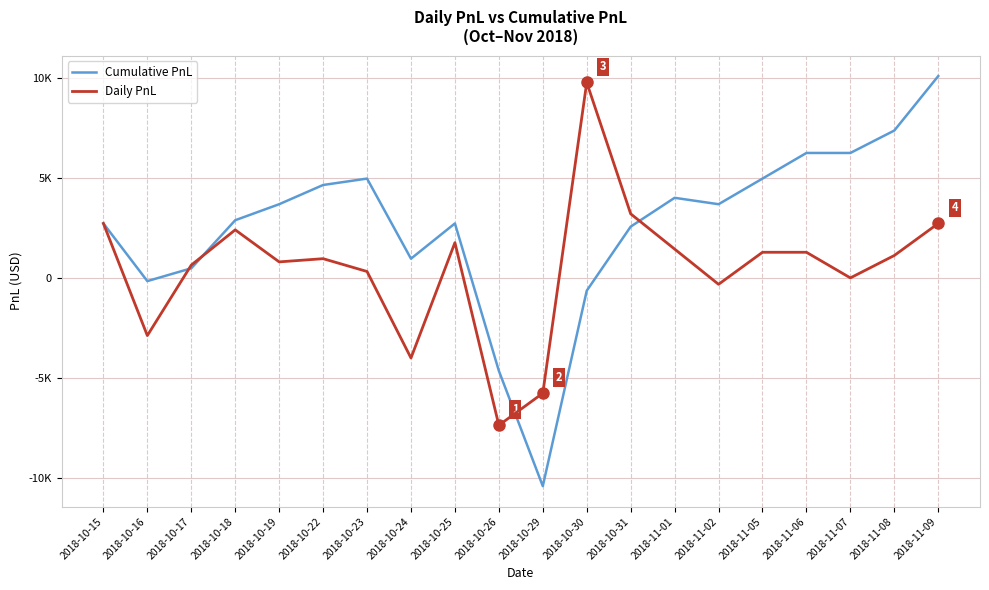

What are all the series names shown in the legend?

Cumulative PnL, Daily PnL